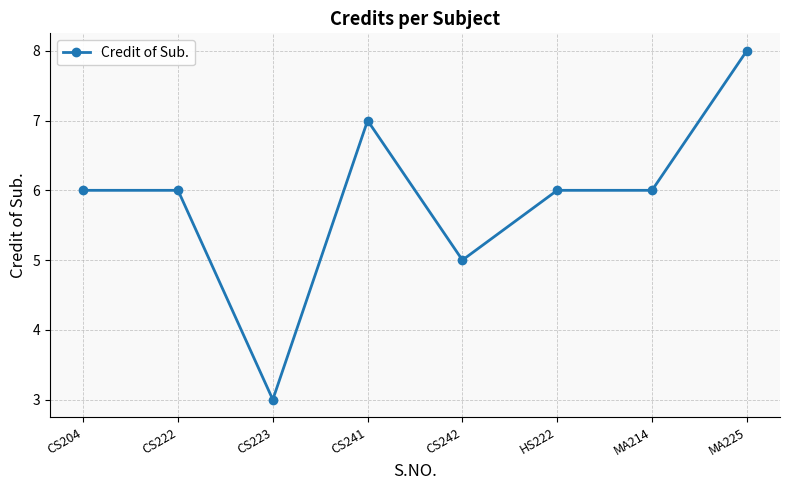

Approximately how many times larger is the value at CS204 compared to MA214?

1.0